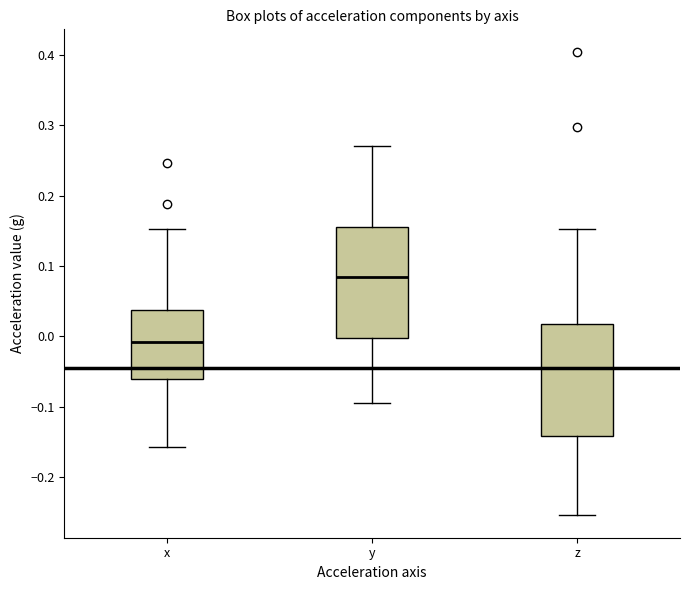

Where does the median line of the box for y sit on the y-axis? The values are not printed on the chart, so give them approximately, as read against the axis.

0.08